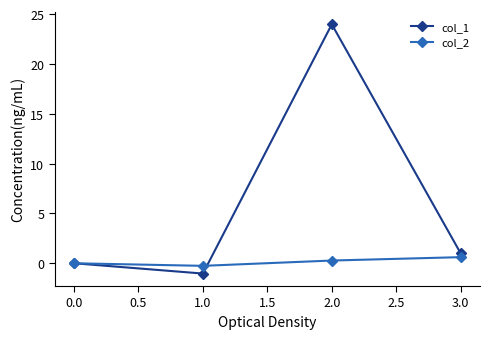

Reading left to right, what are all the values shown in this chart?

col_1: 0.0	-1.0	24.0	1.0
col_2: 0.0	-0.3	0.3	0.6